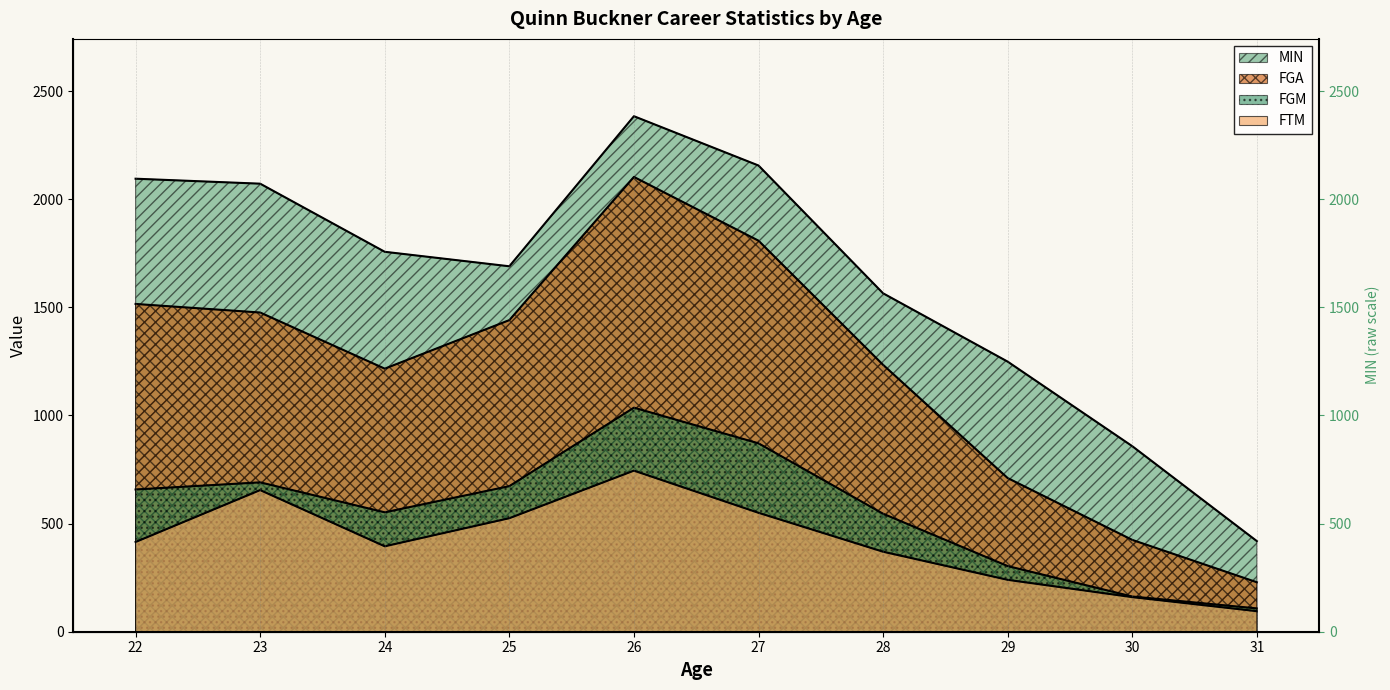

What is the minimum value shown in the chart?

95.0